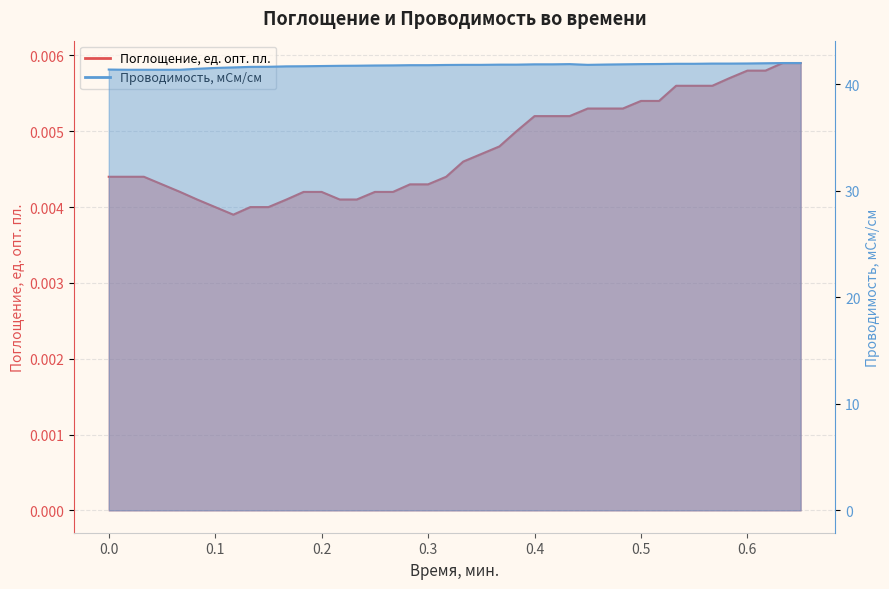

What is the total value across all series at 0.167?

41.7